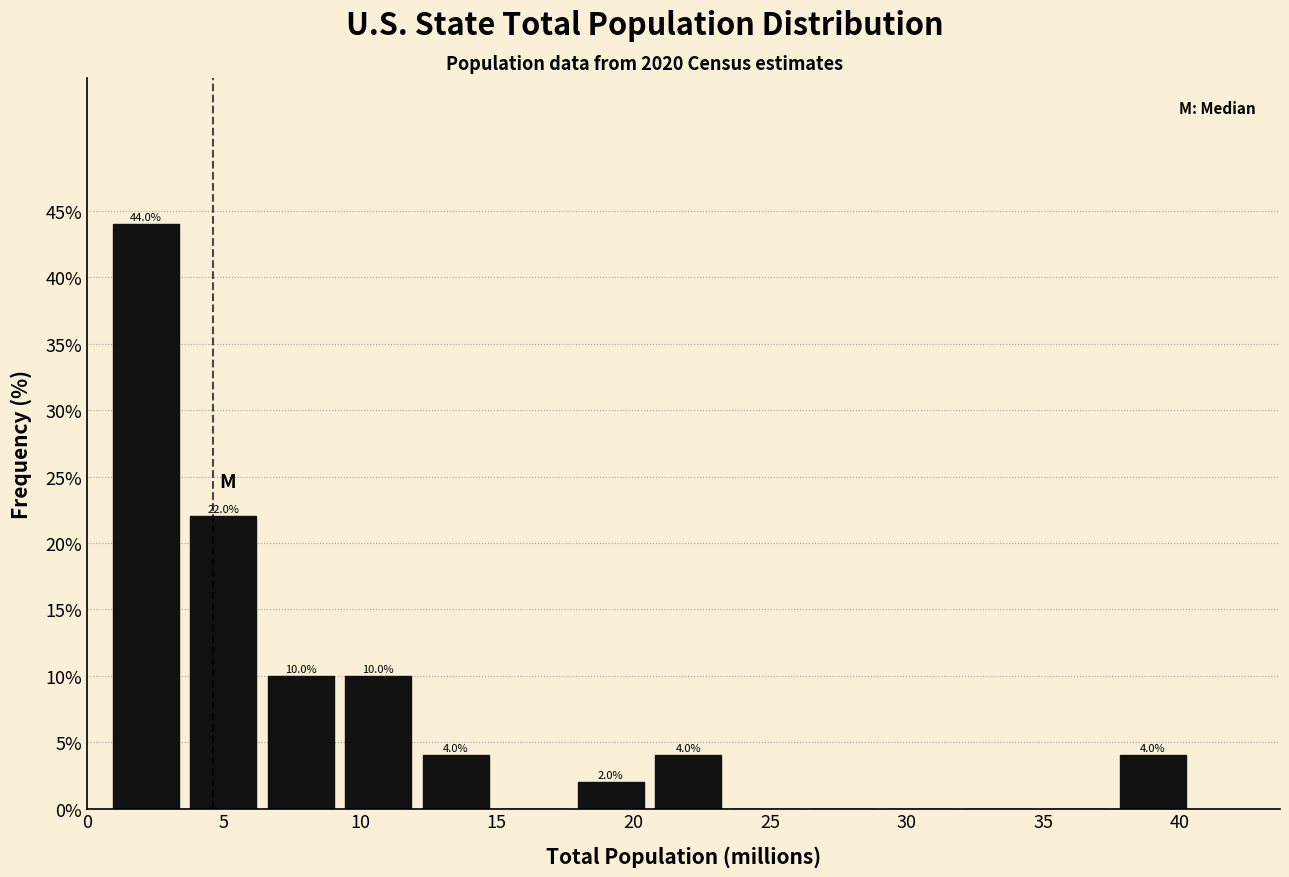

Which range on the x-axis has the tallest bar?

0.5 to 3.5